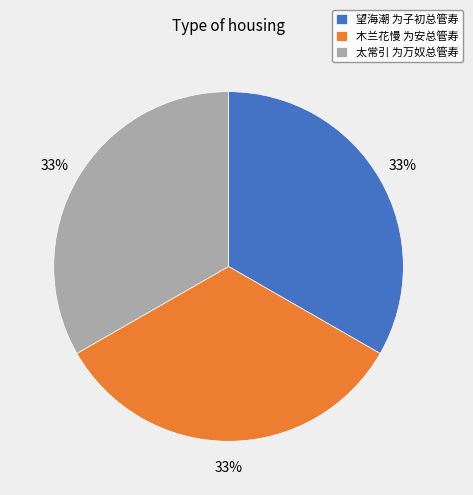

True or false: 太常引 为万奴总管寿 accounts for 33% of the total.

True